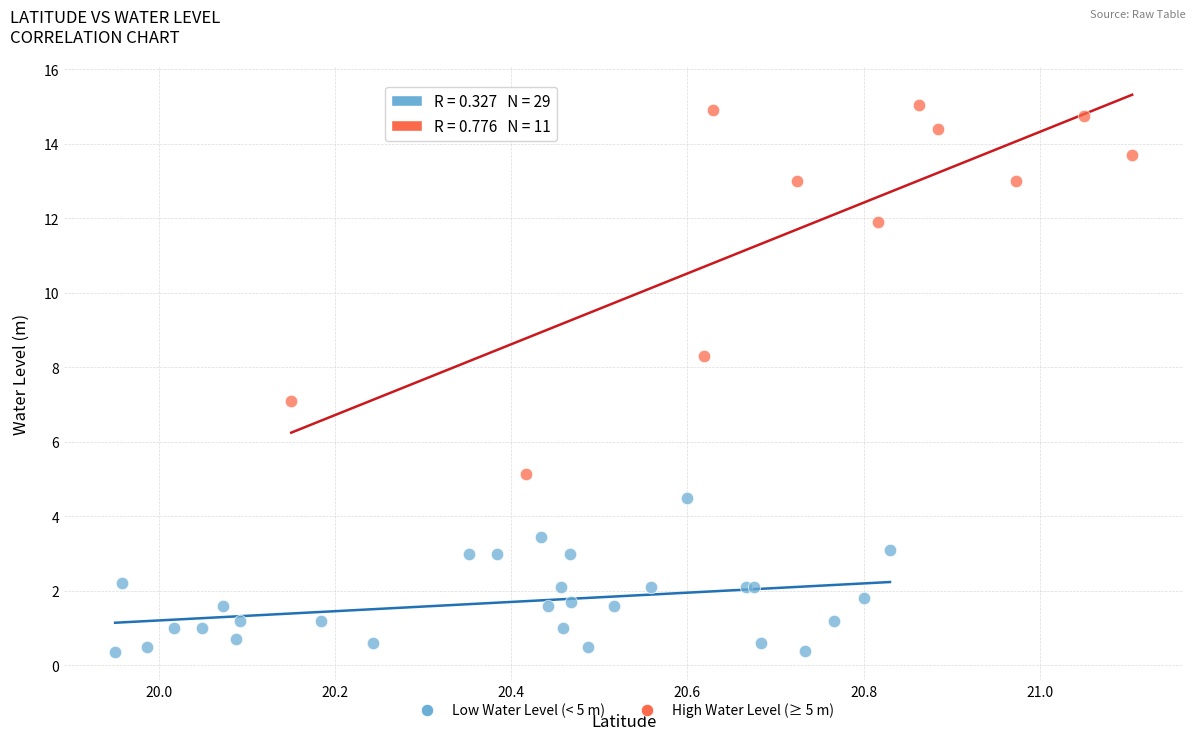

Which series reaches the maximum Y coordinate?

High Water Level (≥ 5 m)